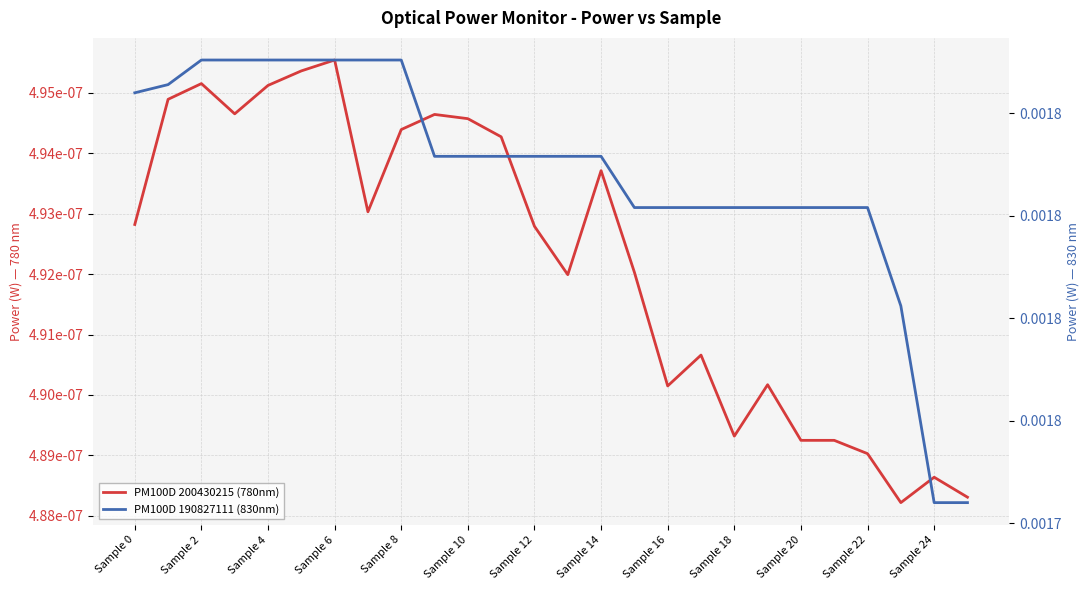

How many data points does each series have?

26